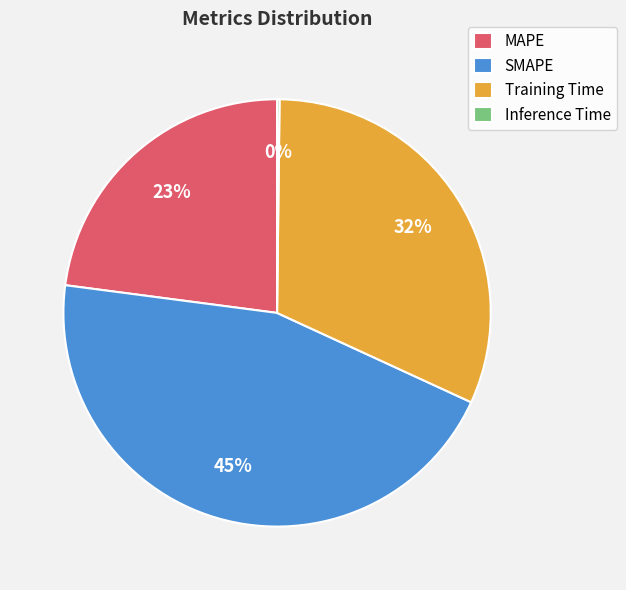

Which slice is the largest?

SMAPE